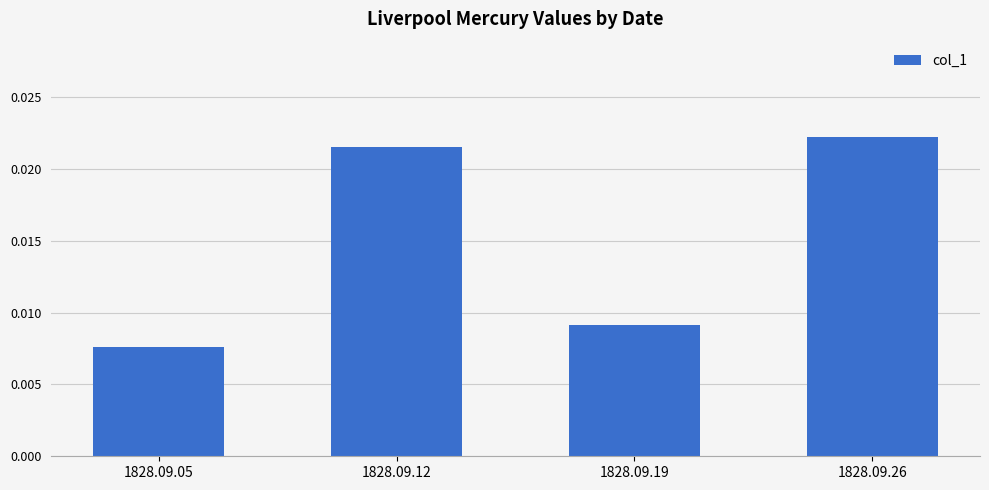

Count the values in the range 0 to 1.

4